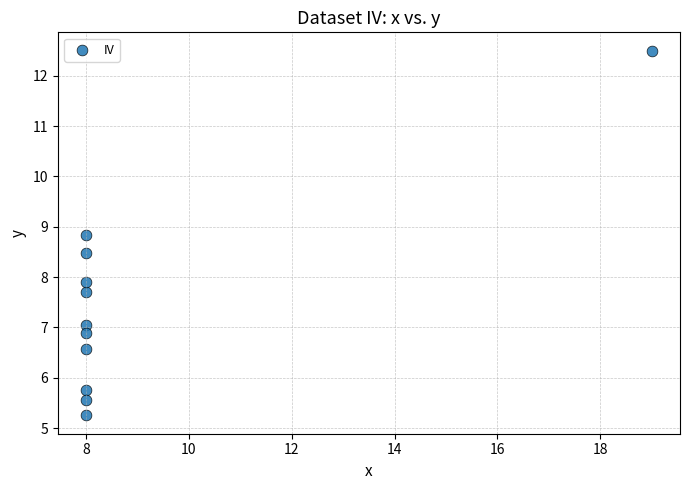

What is the average X value?

9.0